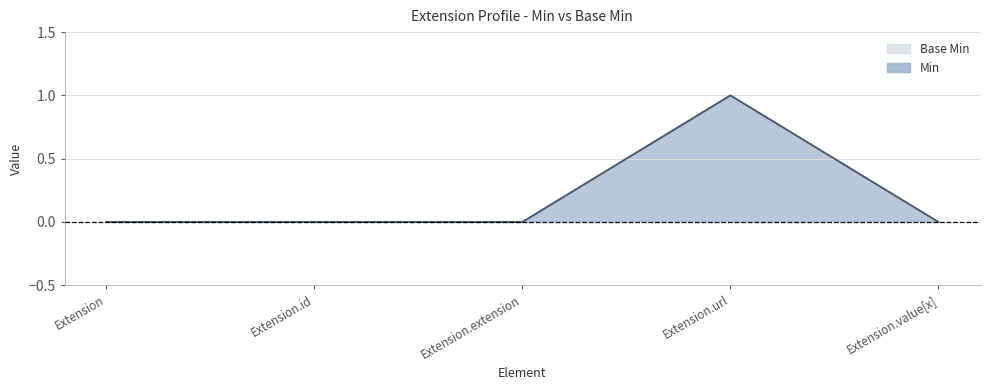

What is the difference between the maximum and minimum values in the Base Min series?

1